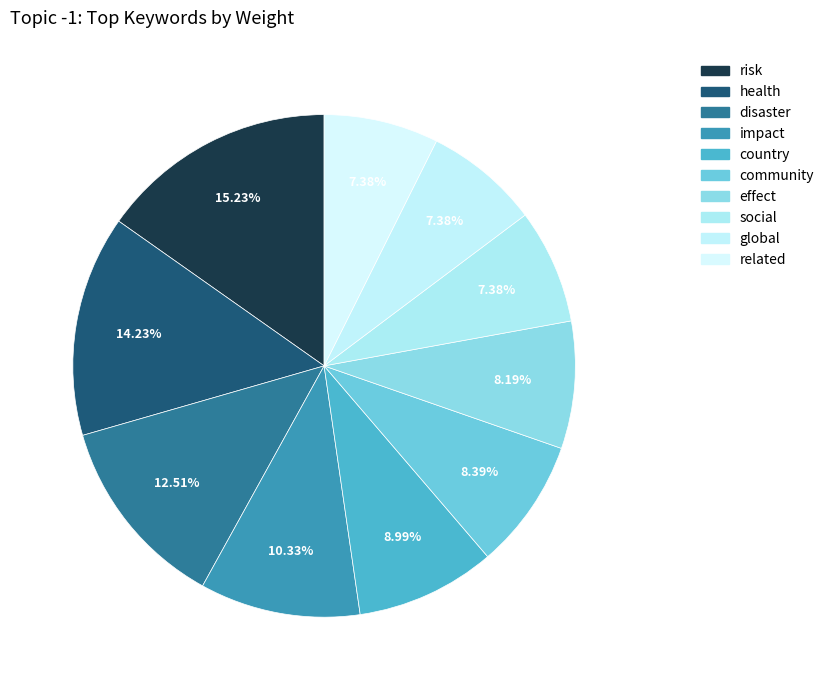

Rank the categories by value from lowest to highest.

social, global, related, effect, community, country, impact, disaster, health, risk